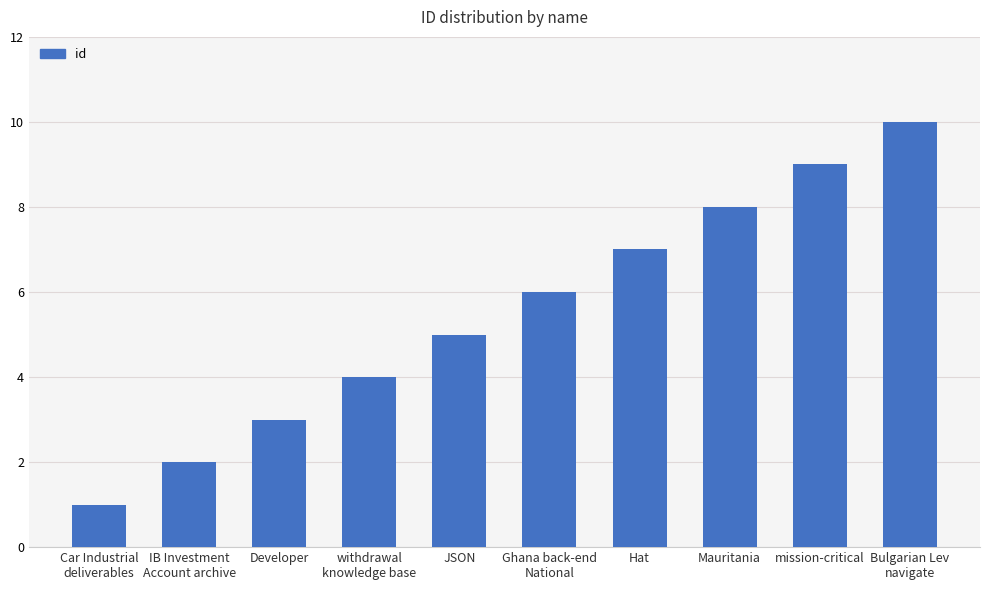

The value at Ghana back-end
National is 10. True or false?

False